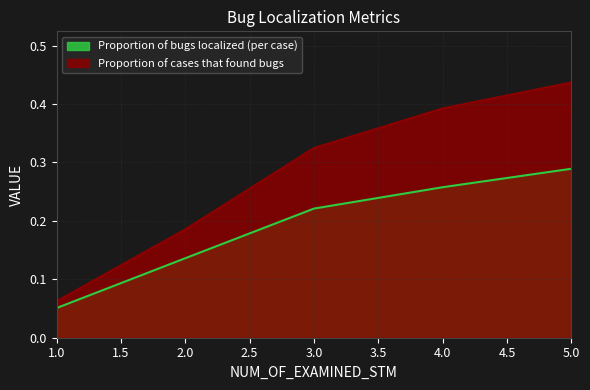

True or false: Proportion of bugs localized (per case) and Proportion of cases that found bugs intersect in this chart.

False